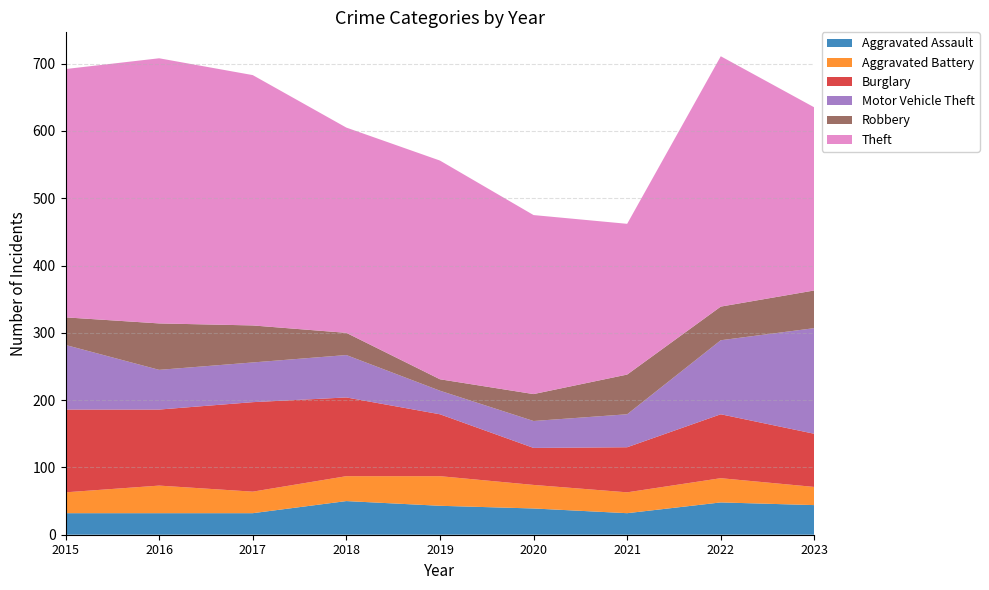

Reading left to right, what are all the values shown in this chart?

Aggravated Assault: 2015=32	2016=32	2017=32	2018=50	2019=43	2020=39	2021=32	2022=48	2023=44
Aggravated Battery: 2015=31	2016=41	2017=32	2018=37	2019=44	2020=35	2021=31	2022=36	2023=27
Burglary: 2015=123	2016=113	2017=133	2018=117	2019=92	2020=55	2021=67	2022=95	2023=79
Motor Vehicle Theft: 2015=96	2016=59	2017=59	2018=63	2019=35	2020=40	2021=49	2022=110	2023=157
Robbery: 2015=41	2016=69	2017=55	2018=33	2019=17	2020=40	2021=59	2022=50	2023=56
Theft: 2015=369	2016=394	2017=372	2018=305	2019=325	2020=266	2021=224	2022=372	2023=272